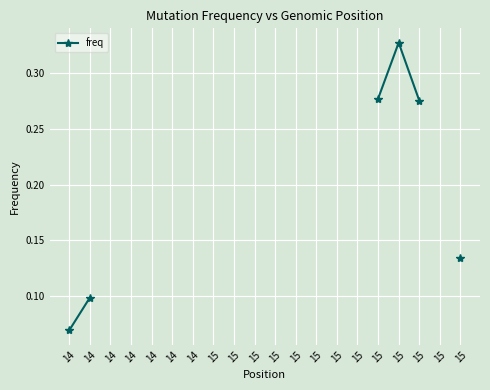

List the labels in order of value, smallest first.

14, 14, 14, 14, 14, 14, 14, 15, 15, 15, 15, 15, 15, 15, 15, 15, 15, 15, 15, 15